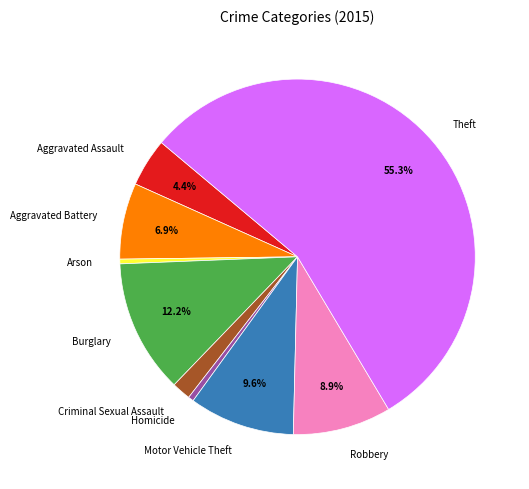

Which category has the biggest portion of the pie?

Theft